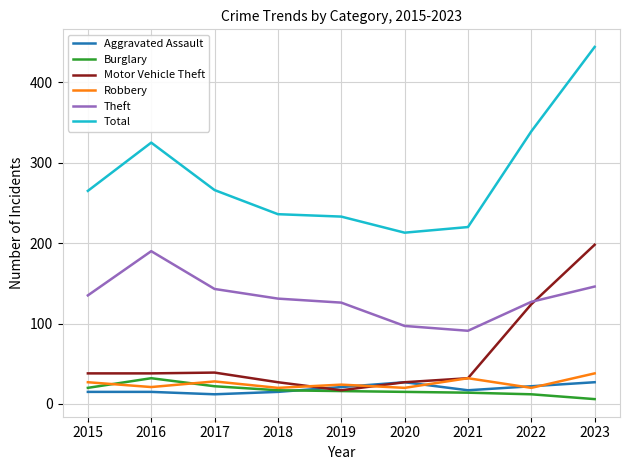

At which category is the sum across all series the highest?

2023